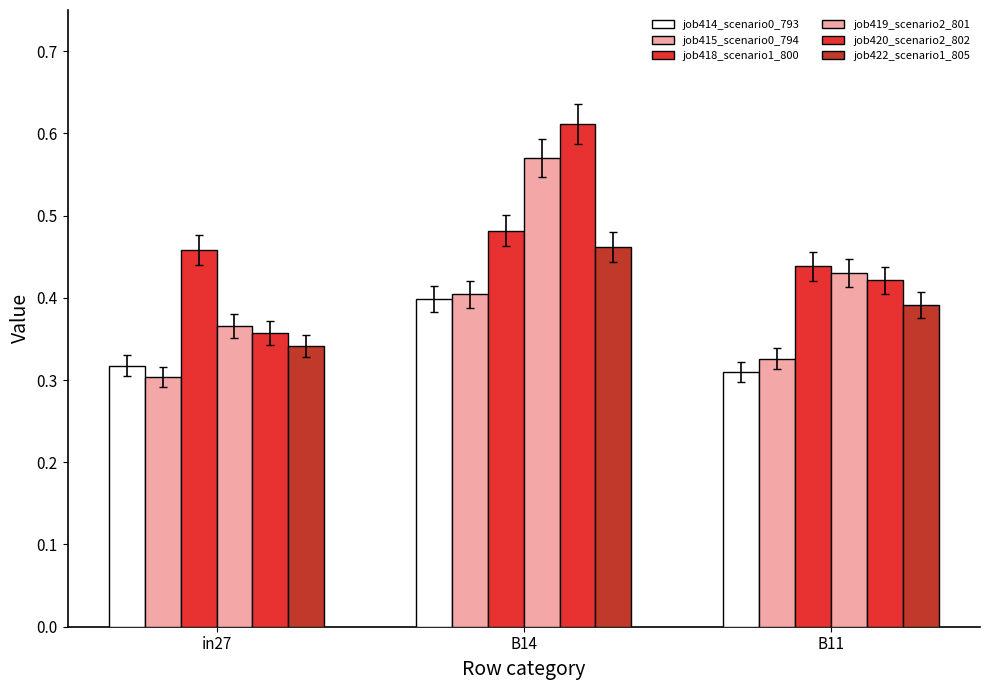

How many bars are there in each group?

6